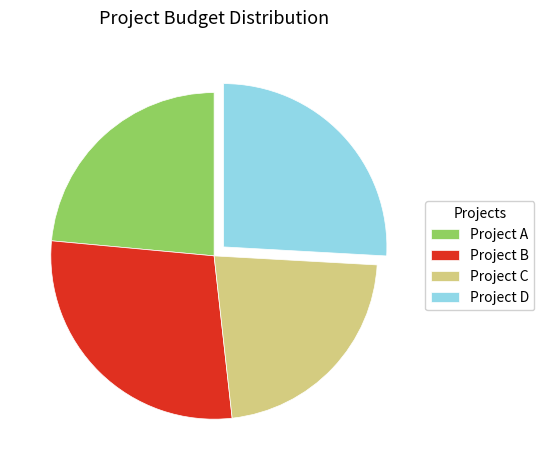

Do Project C and Project B together represent more than half of the pie?

Yes